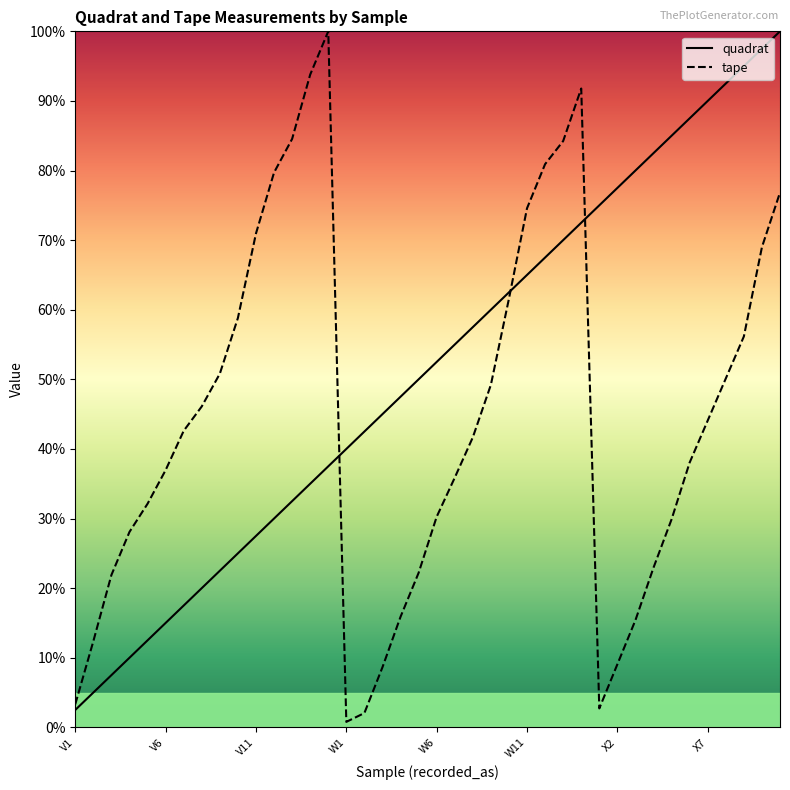

Rank the series by their average value, from highest to lowest.

quadrat, tape